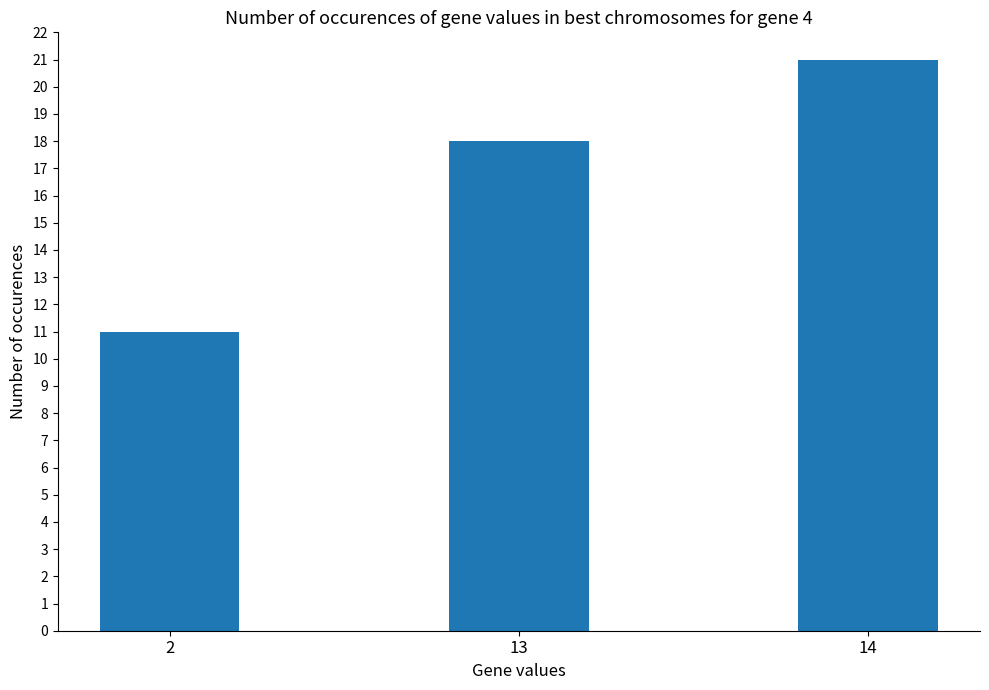

What is the difference between the second highest and minimum values?

7